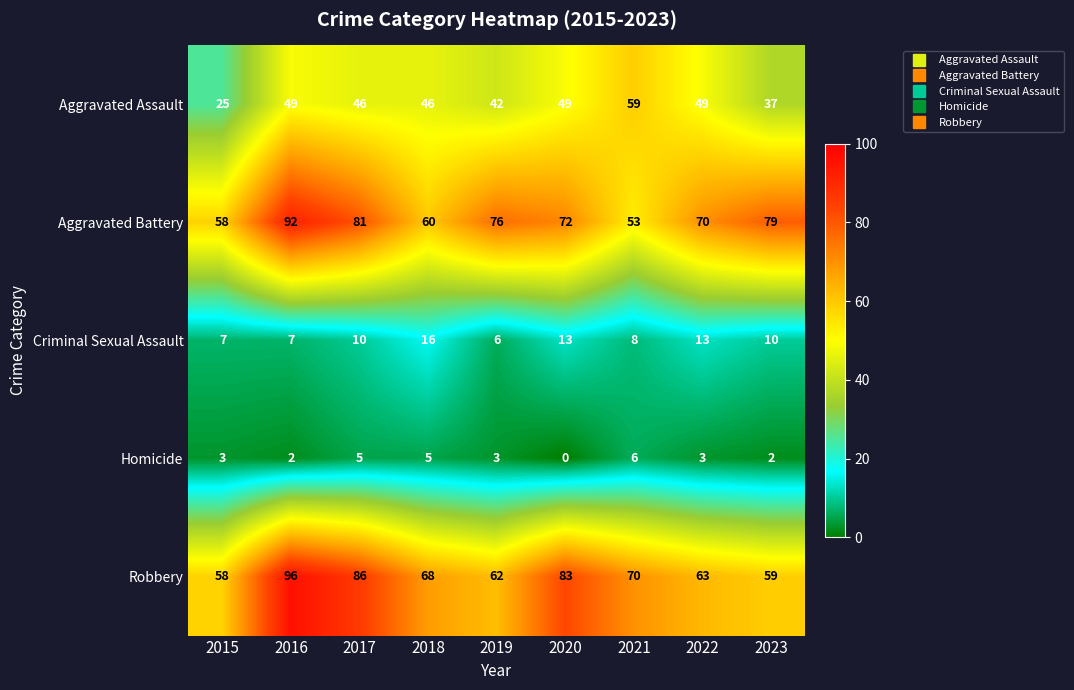

What is the maximum value for Homicide?

6